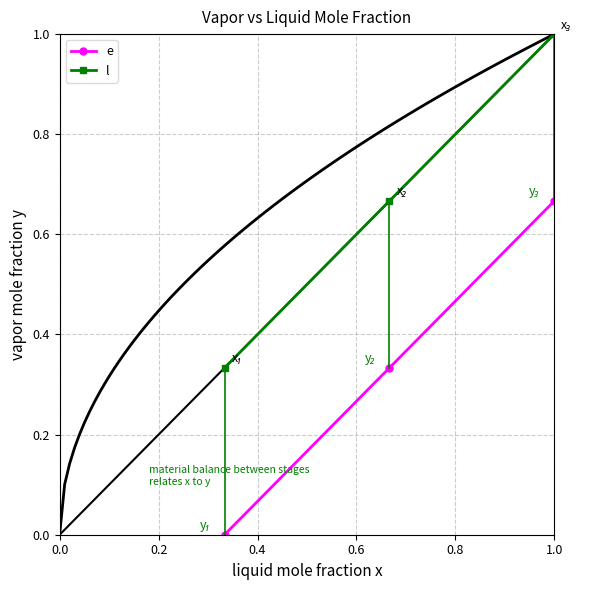

What is the value of the l point at the 3rd from the left?

1.0